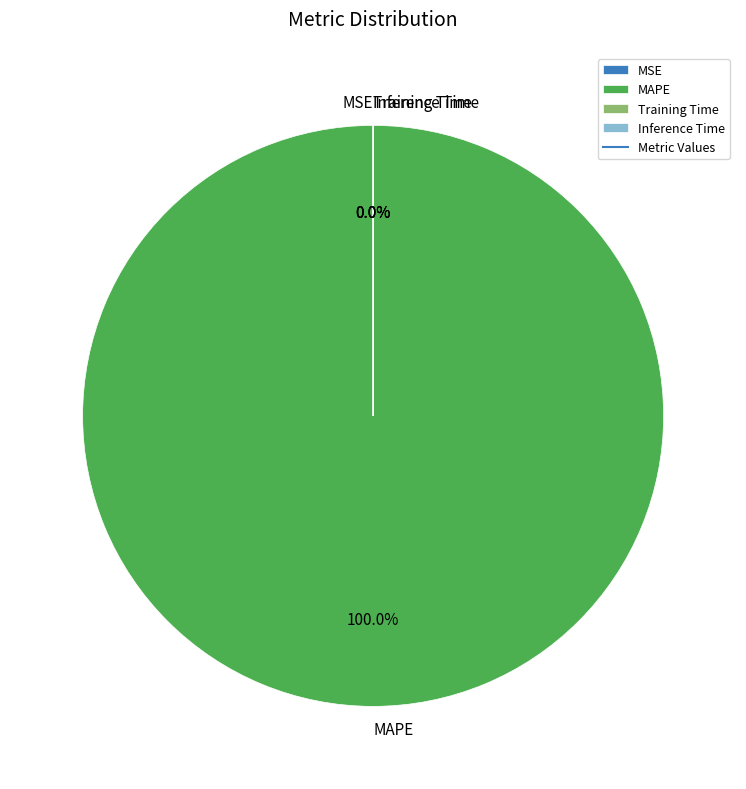

Is it true that MAPE is 100% of the pie?

True